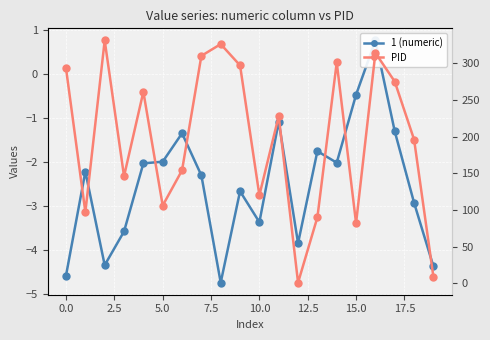

At how many categories does at least one series exceed -4?

20